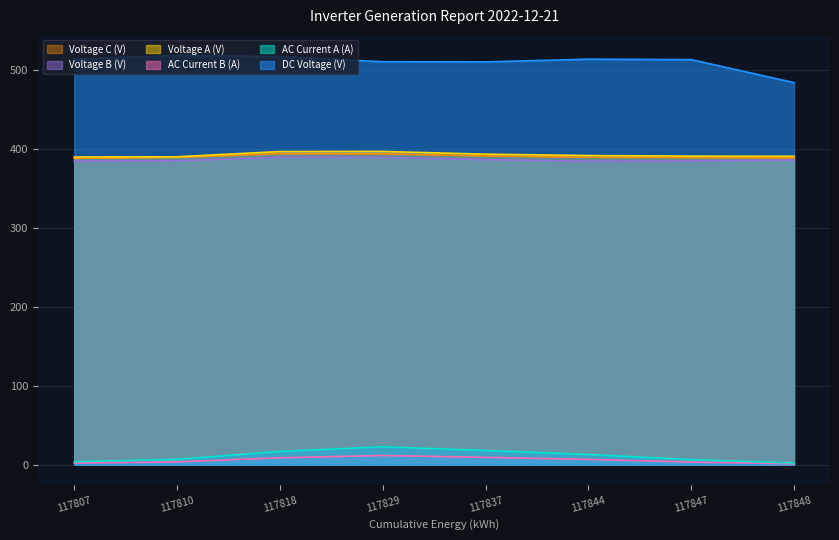

Which series has the largest range (max minus min)?

DC Voltage (V)